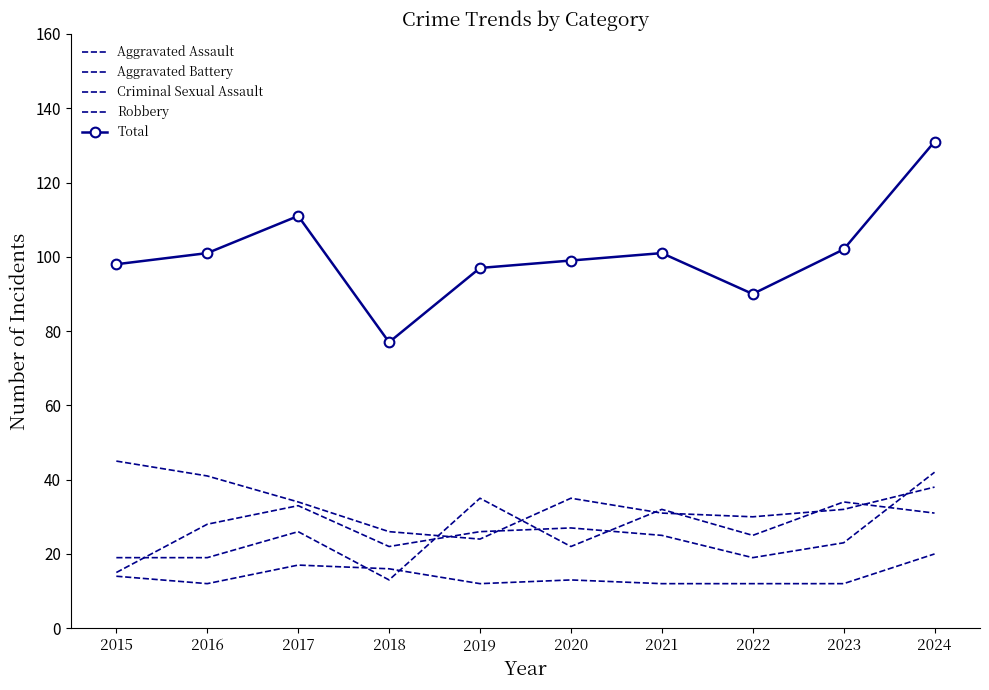

At 2022, list the series in order from smallest to largest.

Criminal Sexual Assault, Aggravated Battery, Aggravated Assault, Robbery, Total